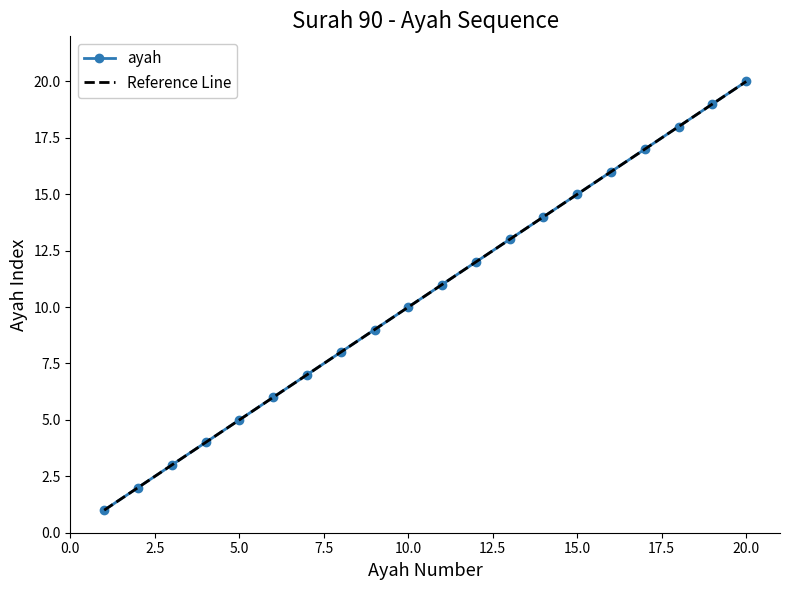

What is the difference between the maximum and minimum values?

19